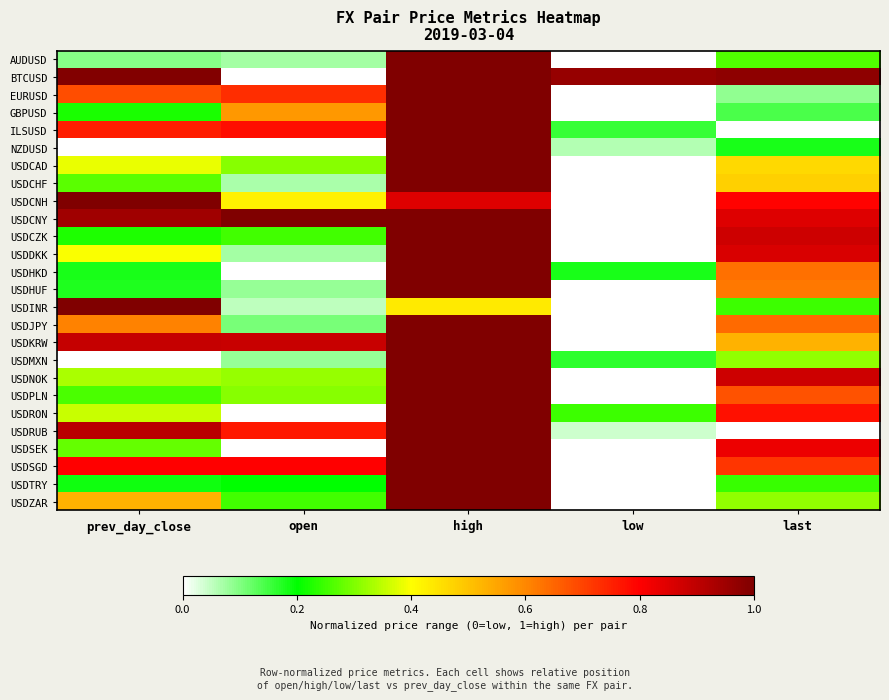

Reading left to right, extract all data points from this chart.

AUDUSD: prev_day_close=0.1	open=0.1	high=1.0	low=0.0	last=0.3
BTCUSD: prev_day_close=1.0	open=0.0	high=1.0	low=1.0	last=1.0
EURUSD: prev_day_close=0.7	open=0.7	high=1.0	low=0.0	last=0.1
GBPUSD: prev_day_close=0.2	open=0.6	high=1.0	low=0.0	last=0.1
ILSUSD: prev_day_close=0.8	open=0.8	high=1.0	low=0.2	last=0.0
NZDUSD: prev_day_close=0.0	open=0.0	high=1.0	low=0.1	last=0.2
USDCAD: prev_day_close=0.4	open=0.3	high=1.0	low=0.0	last=0.5
USDCHF: prev_day_close=0.3	open=0.1	high=1.0	low=0.0	last=0.5
USDCNH: prev_day_close=1.0	open=0.4	high=0.8	low=0.0	last=0.8
USDCNY: prev_day_close=0.9	open=1.0	high=1.0	low=0.0	last=0.9
USDCZK: prev_day_close=0.2	open=0.3	high=1.0	low=0.0	last=0.9
USDDKK: prev_day_close=0.4	open=0.1	high=1.0	low=0.0	last=0.9
USDHKD: prev_day_close=0.2	open=0.0	high=1.0	low=0.2	last=0.6
USDHUF: prev_day_close=0.2	open=0.1	high=1.0	low=0.0	last=0.6
USDINR: prev_day_close=1.0	open=0.1	high=0.4	low=0.0	last=0.2
USDJPY: prev_day_close=0.6	open=0.1	high=1.0	low=0.0	last=0.6
USDKRW: prev_day_close=0.9	open=0.9	high=1.0	low=0.0	last=0.5
USDMXN: prev_day_close=0.0	open=0.1	high=1.0	low=0.2	last=0.3
USDNOK: prev_day_close=0.3	open=0.3	high=1.0	low=0.0	last=0.9
USDPLN: prev_day_close=0.3	open=0.3	high=1.0	low=0.0	last=0.7
USDRON: prev_day_close=0.4	open=0.0	high=1.0	low=0.2	last=0.8
USDRUB: prev_day_close=0.9	open=0.8	high=1.0	low=0.0	last=0.0
USDSEK: prev_day_close=0.3	open=0.0	high=1.0	low=0.0	last=0.8
USDSGD: prev_day_close=0.8	open=0.8	high=1.0	low=0.0	last=0.7
USDTRY: prev_day_close=0.2	open=0.2	high=1.0	low=0.0	last=0.2
USDZAR: prev_day_close=0.5	open=0.3	high=1.0	low=0.0	last=0.3